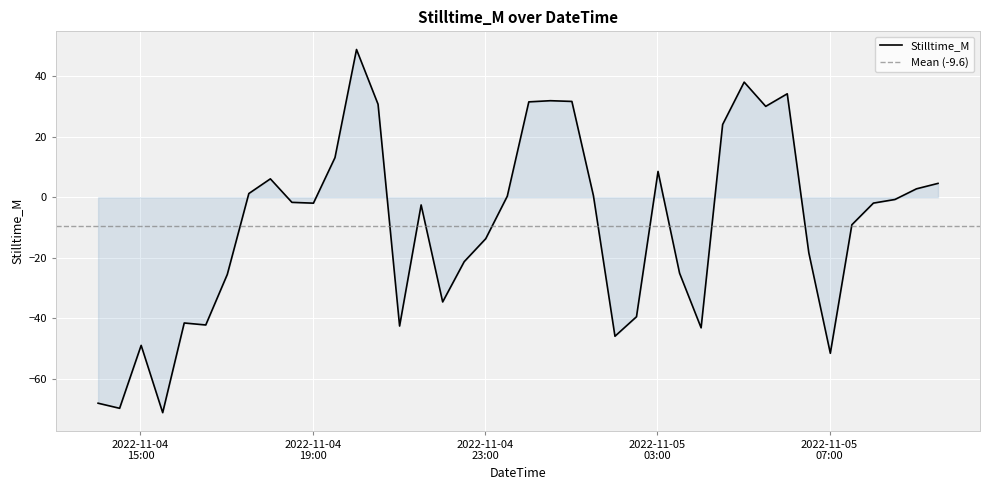

What is the maximum value shown in the chart?

48.9